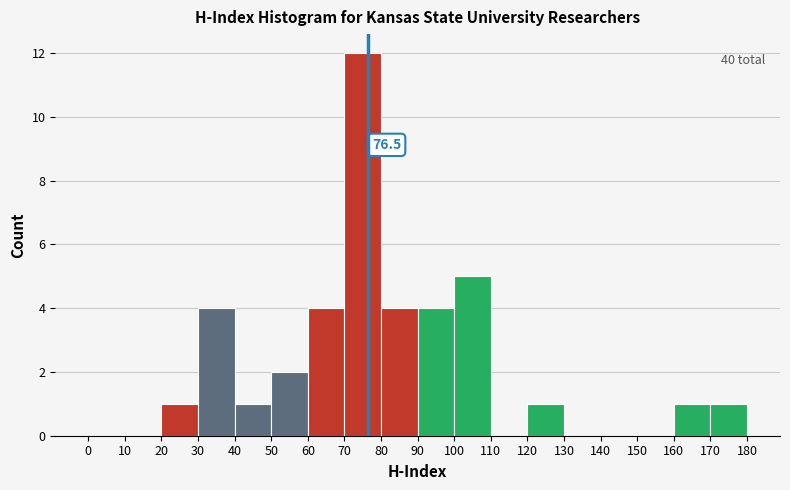

Over which range of the x-axis is the bar tallest?

70 to 80